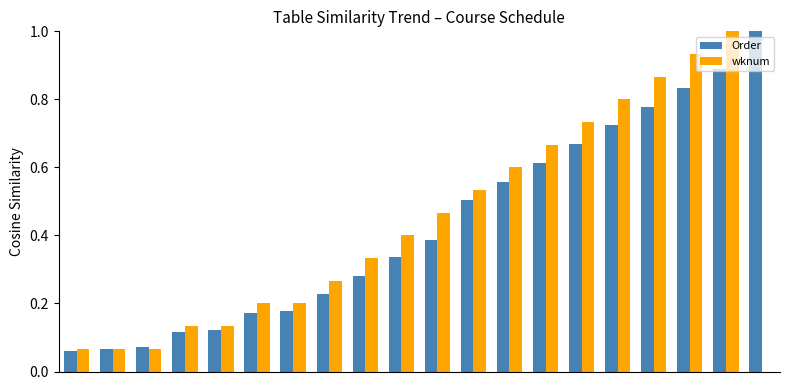

What is the sum of all wknum values?

8.5